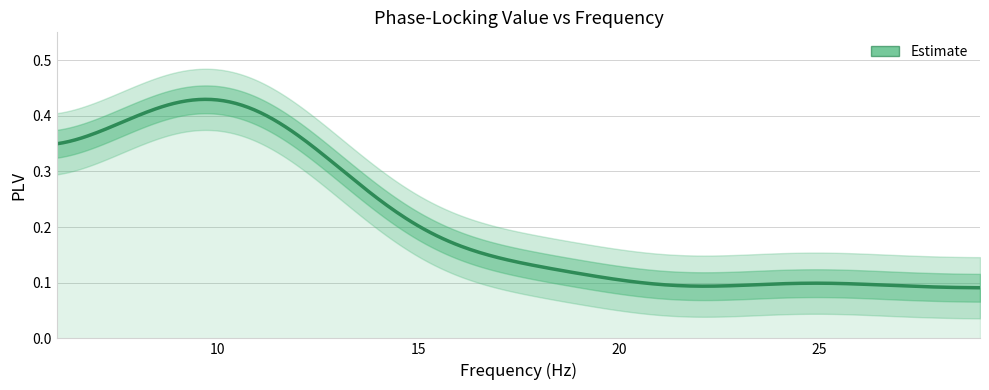

What is the sum of all values?

5.0